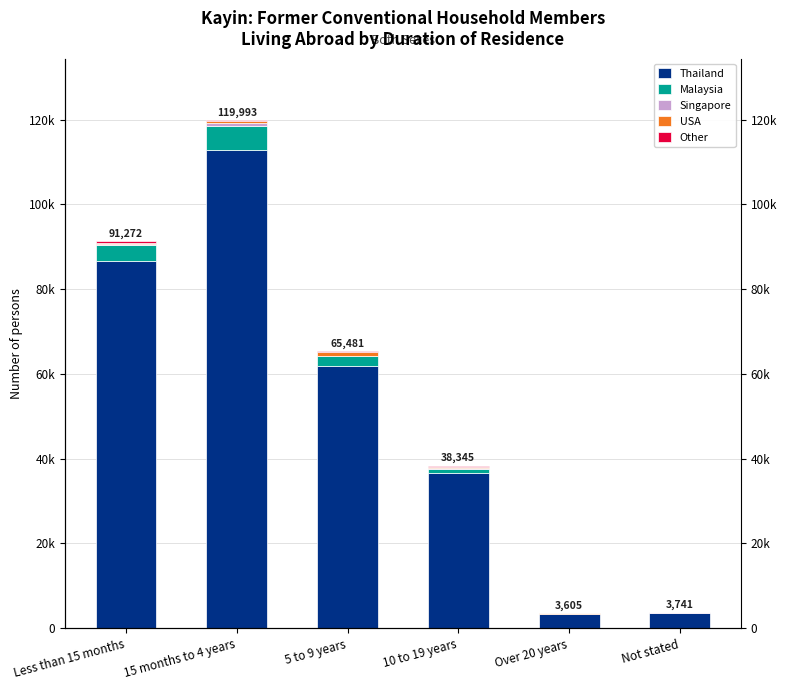

Which series has the largest range (max minus min)?

Thailand